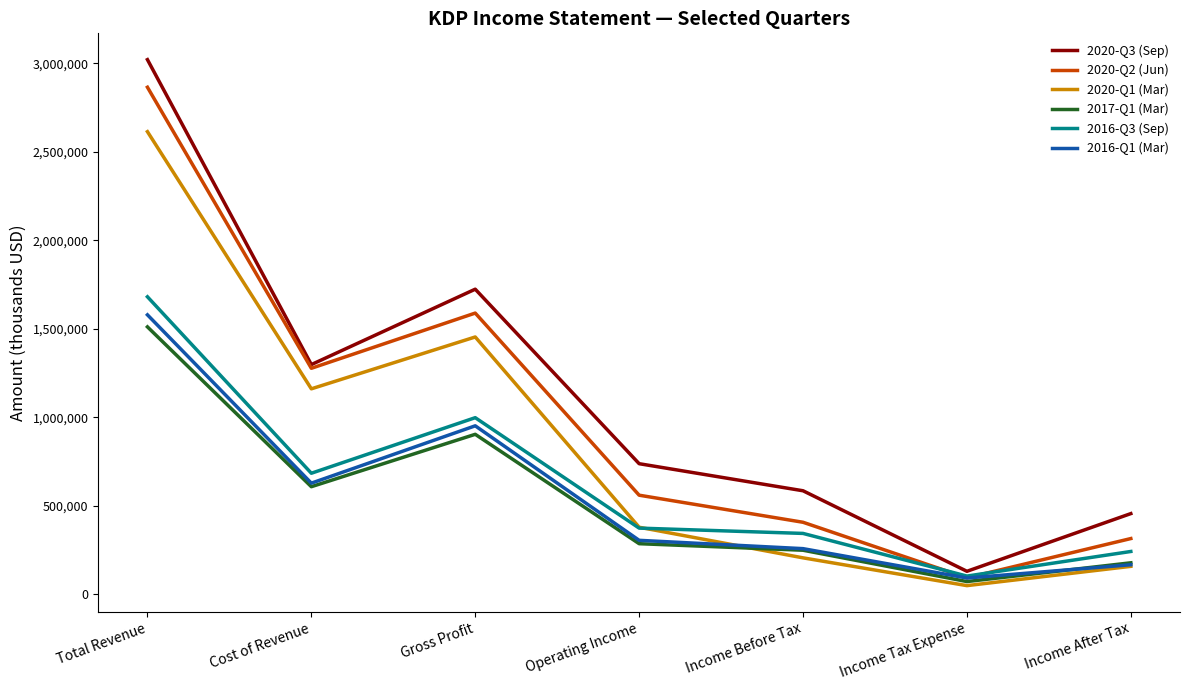

Is the value of 2017-Q1 (Mar) at Cost of Revenue greater than the value of 2016-Q1 (Mar) at Gross Profit?

No